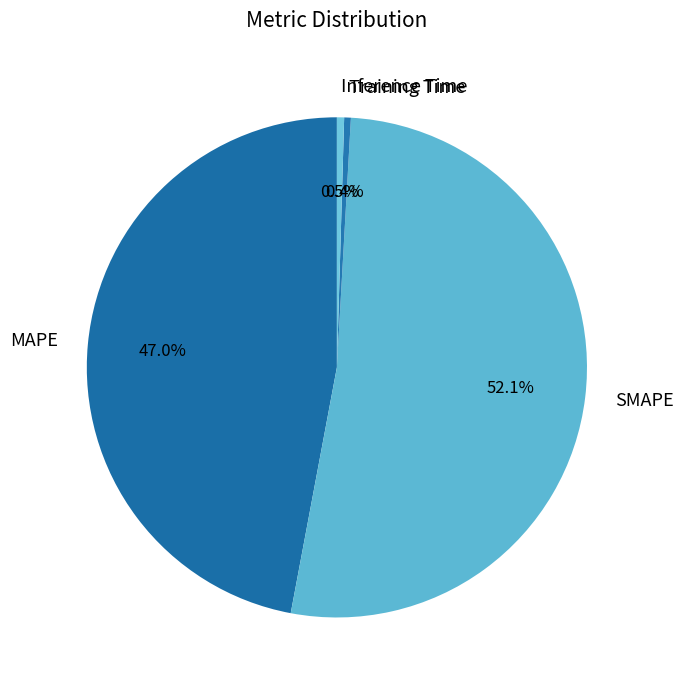

How many segments does this pie chart have?

4